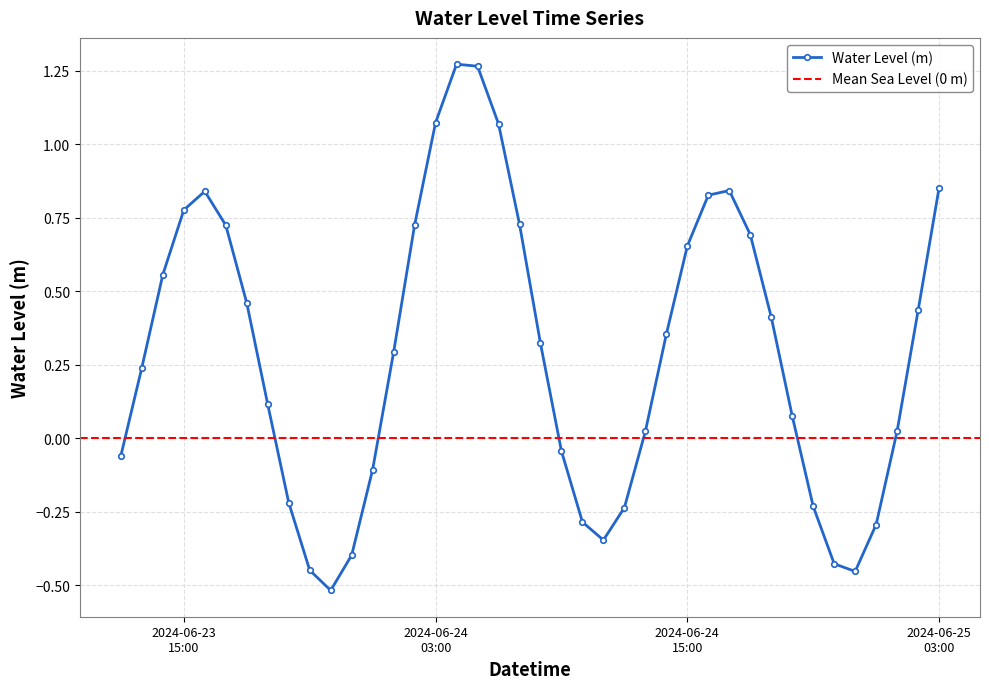

At which category does the data reach its first local peak?

2024-06-23 16:00:00